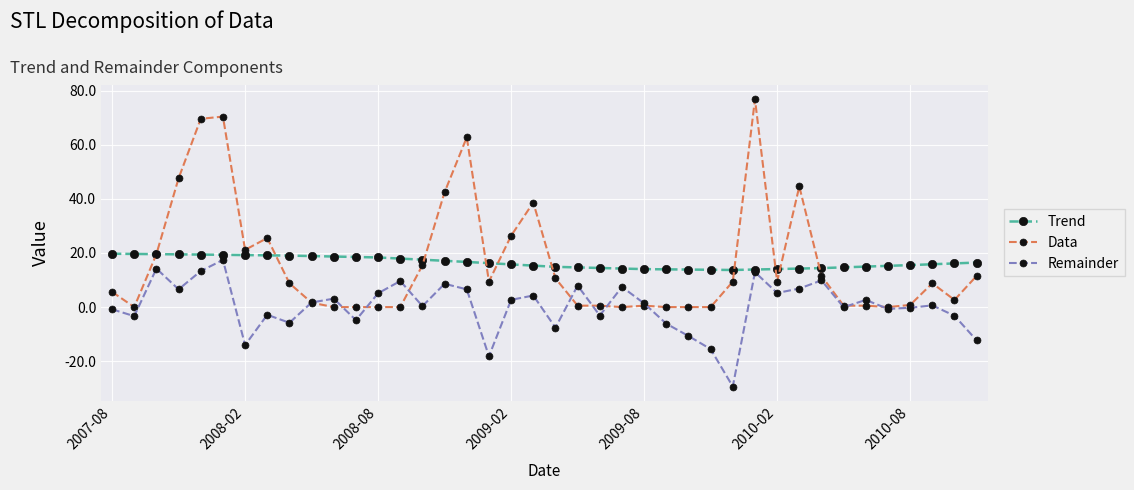

What is the minimum value for Remainder?

-29.4